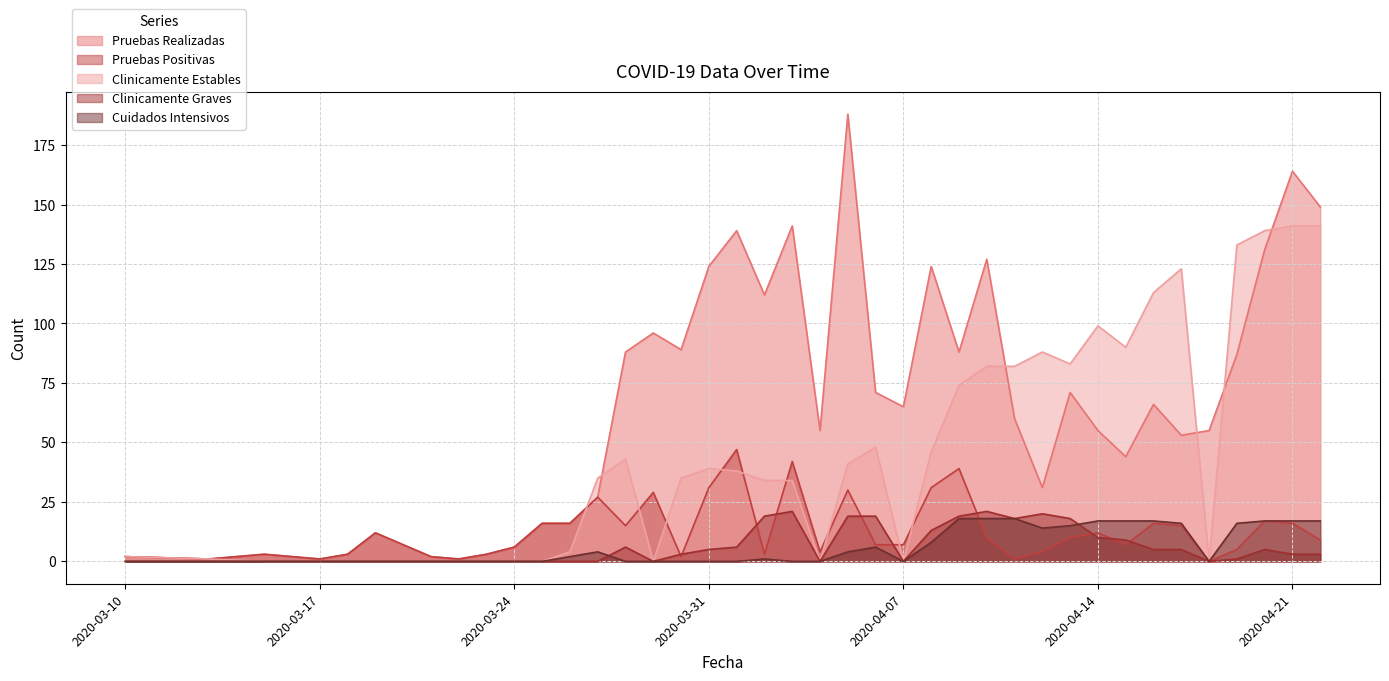

What are all the series names shown in the legend?

Pruebas Realizadas, Pruebas Positivas, Clinicamente Estables, Clinicamente Graves, Cuidados Intensivos